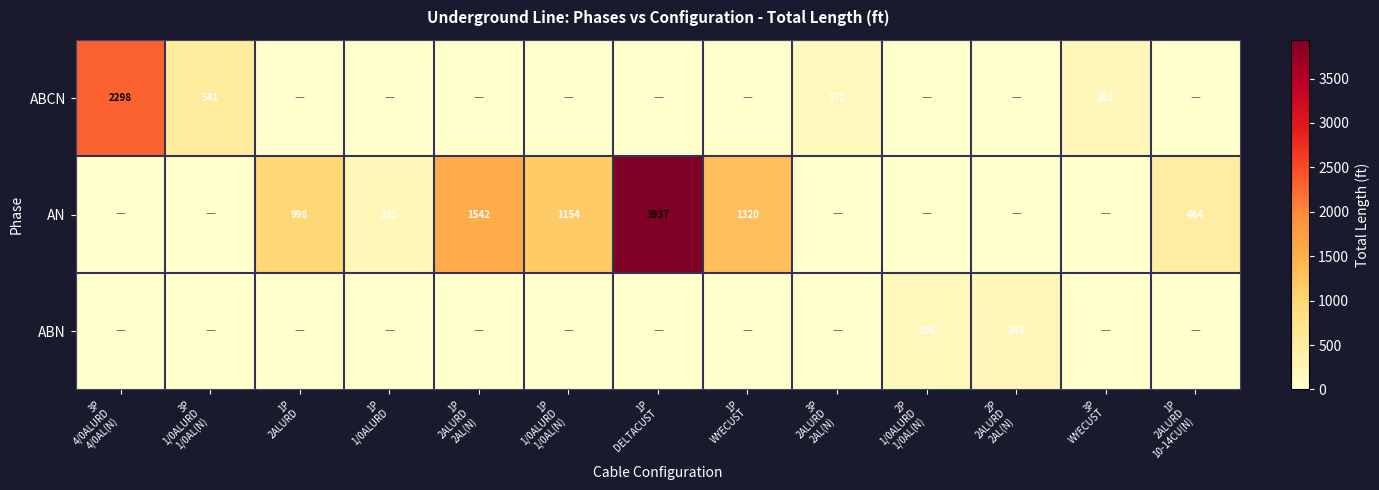

True or false: AN has a value of 66.1 at 1P 1/0ALURD.

False